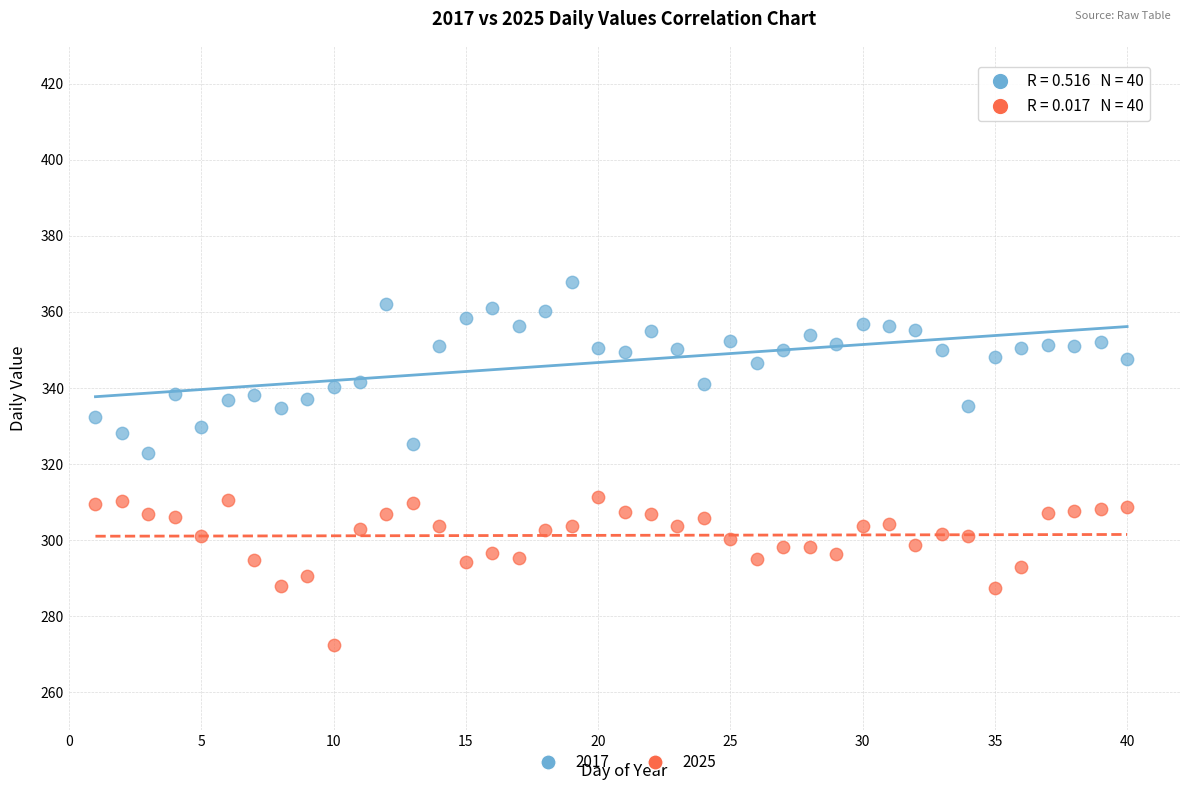

What is the X range (max minus min) for the scatter plot?

39.0